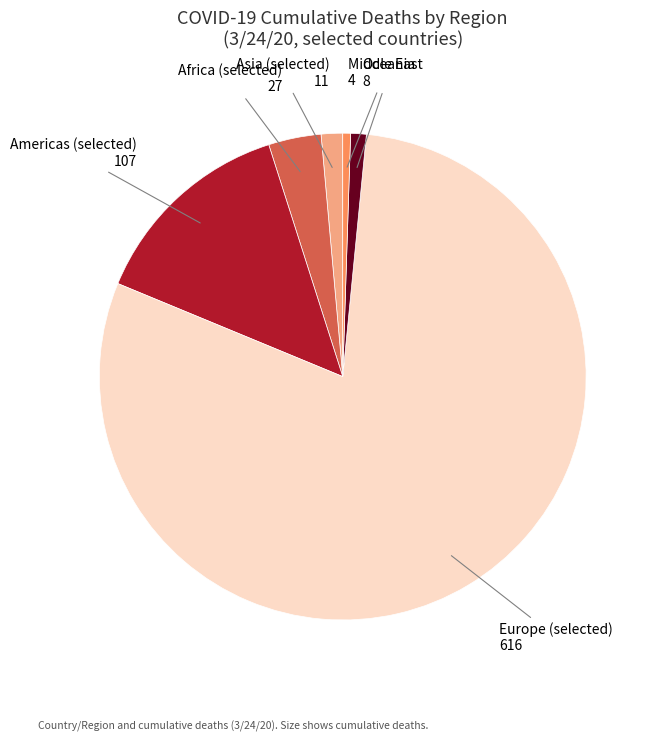

Is there any slice that represents more than half of the pie?

Yes